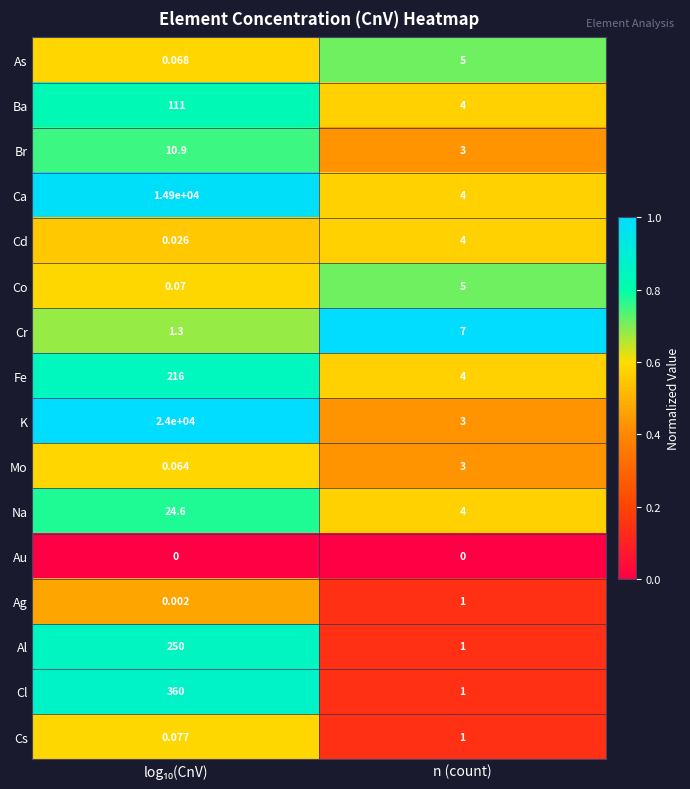

Which category has the lowest value in the Ca series?

n (count)